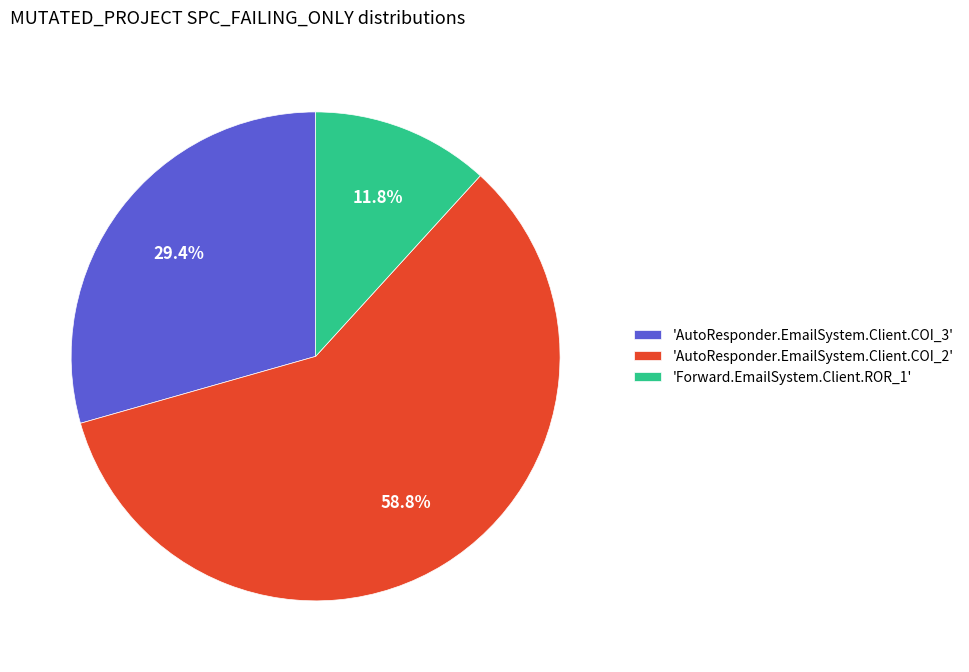

Between 'AutoResponder.EmailSystem.Client.COI_2' and 'AutoResponder.EmailSystem.Client.COI_3', which is larger?

'AutoResponder.EmailSystem.Client.COI_2'